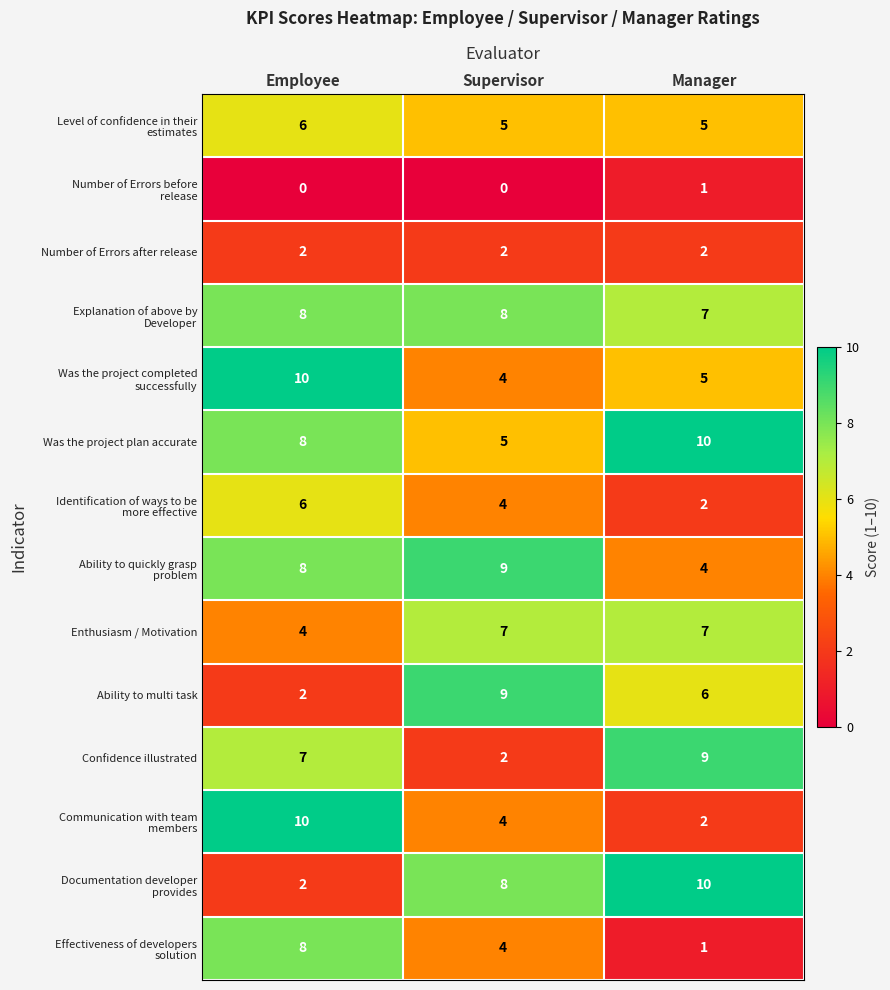

What is the total value across all series at Employee?

81